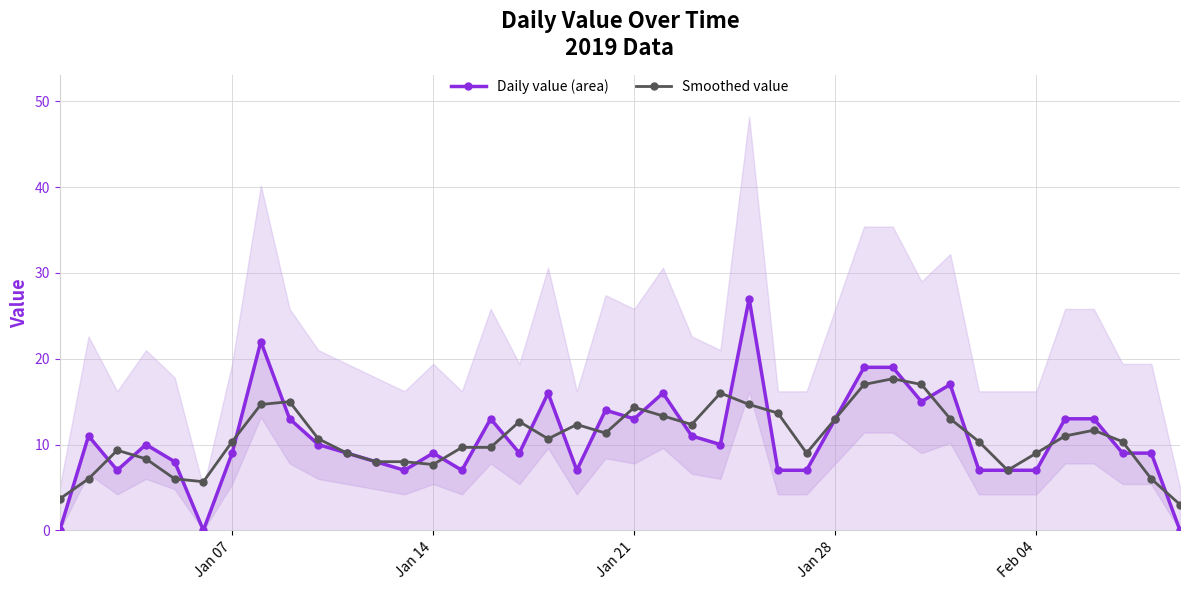

How many interior local valleys does the Smoothed value series have?

8